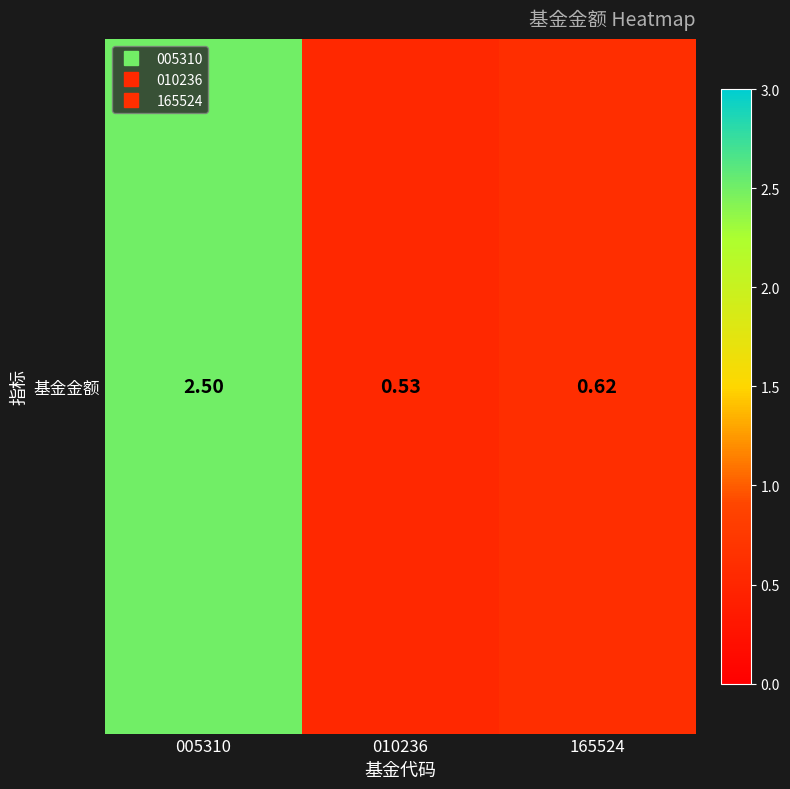

What is the maximum value shown in the chart?

2.5